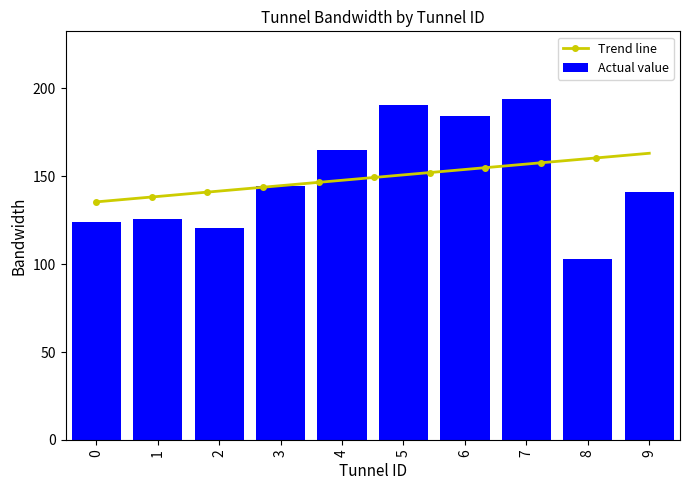

How many data points are less than 144?

5